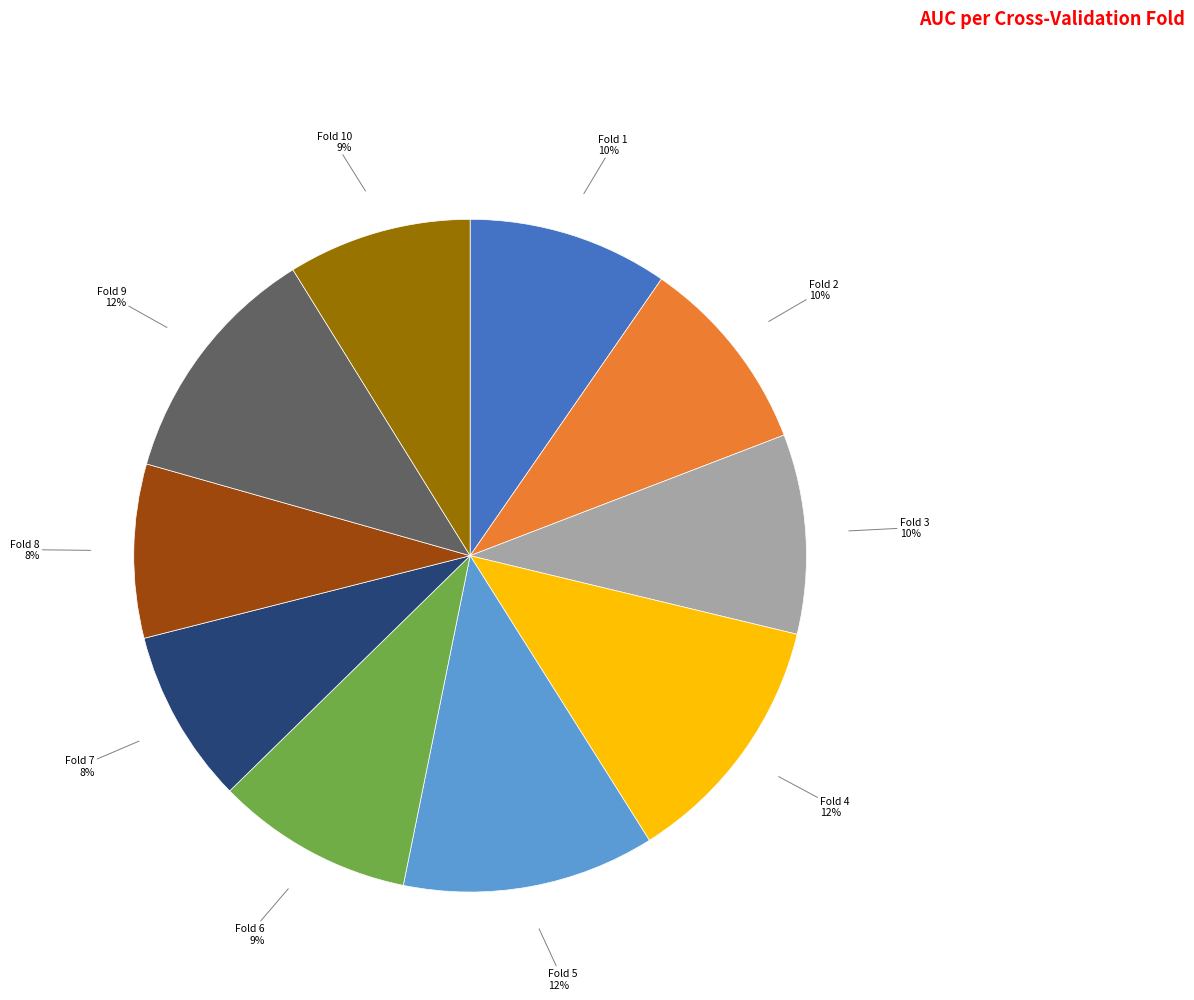

To the nearest percent, what is the average slice percentage?

10%